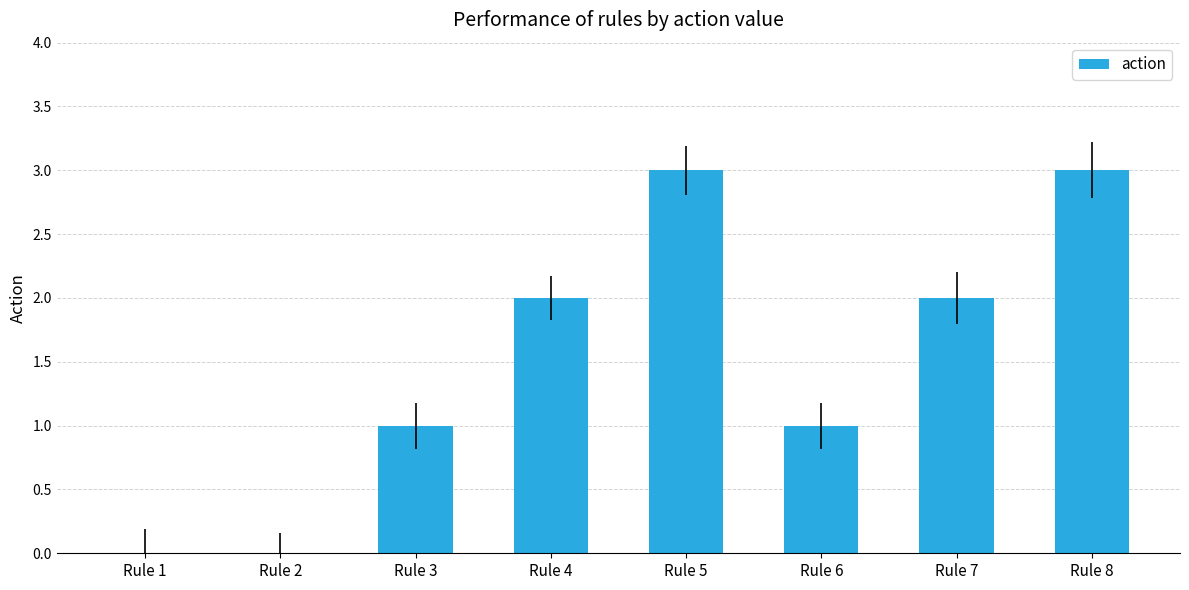

Reading left to right, extract all data points from this chart.

0	0	1	2	3	1	2	3